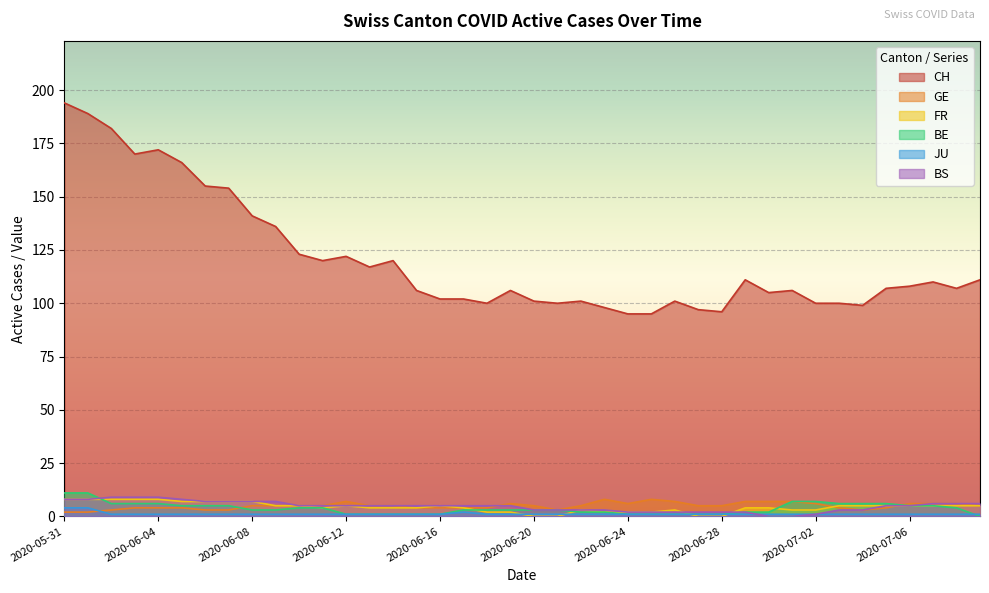

True or false: FR and CH cross at least once.

False